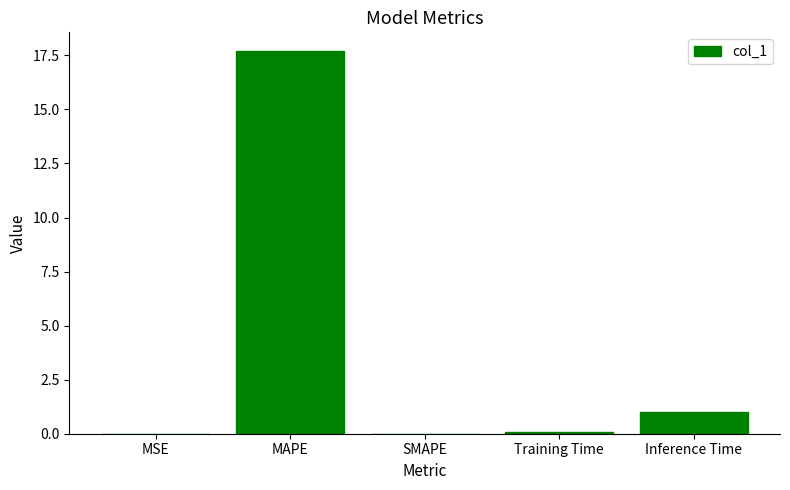

Which has a higher value, Inference Time or MAPE?

MAPE